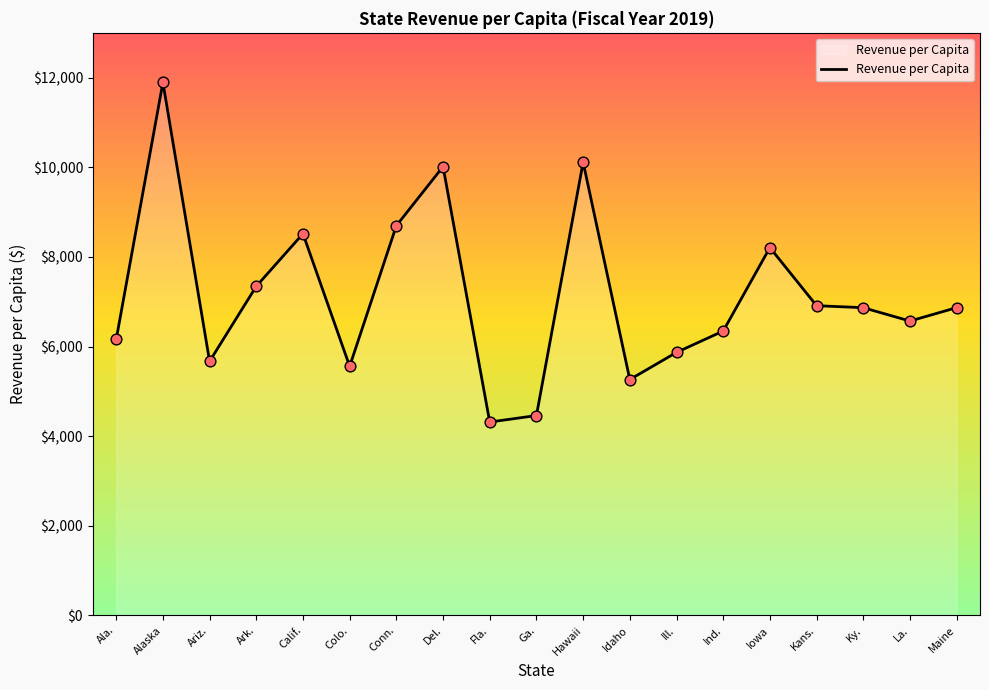

Approximately how many times larger is the value at Ind. compared to Ala.?

1.0